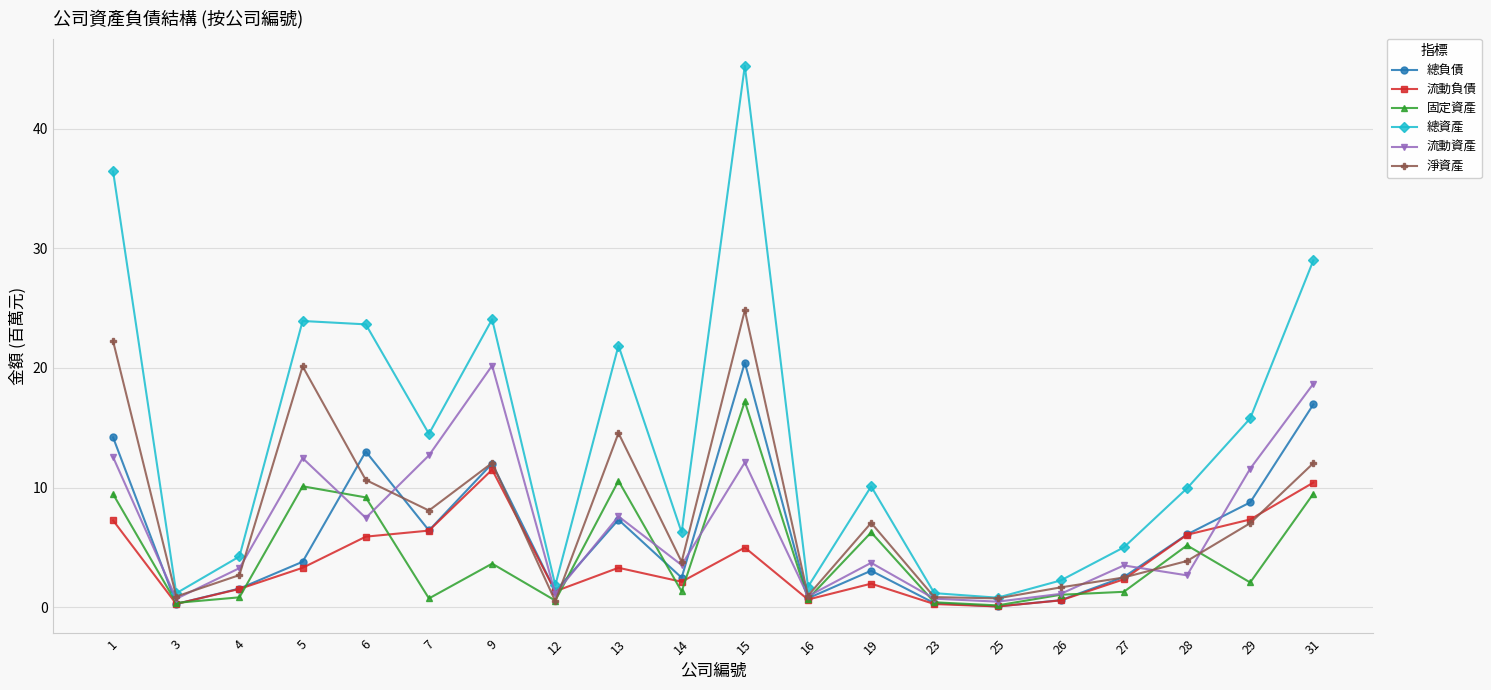

Which series has the largest range (max minus min)?

總資產